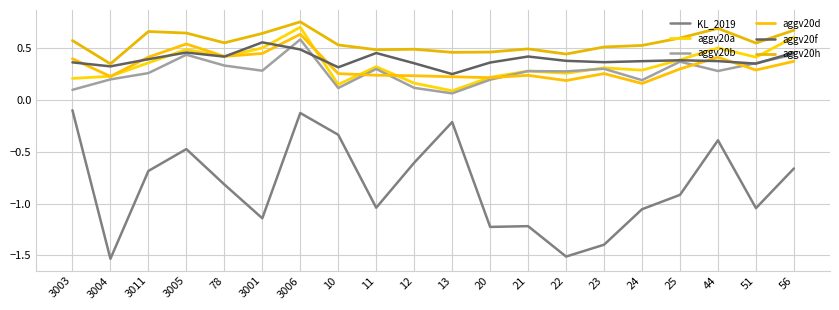

What are all the series names shown in the legend?

KL_2019, aggv20a, aggv20b, aggv20d, aggv20f, aggv20h